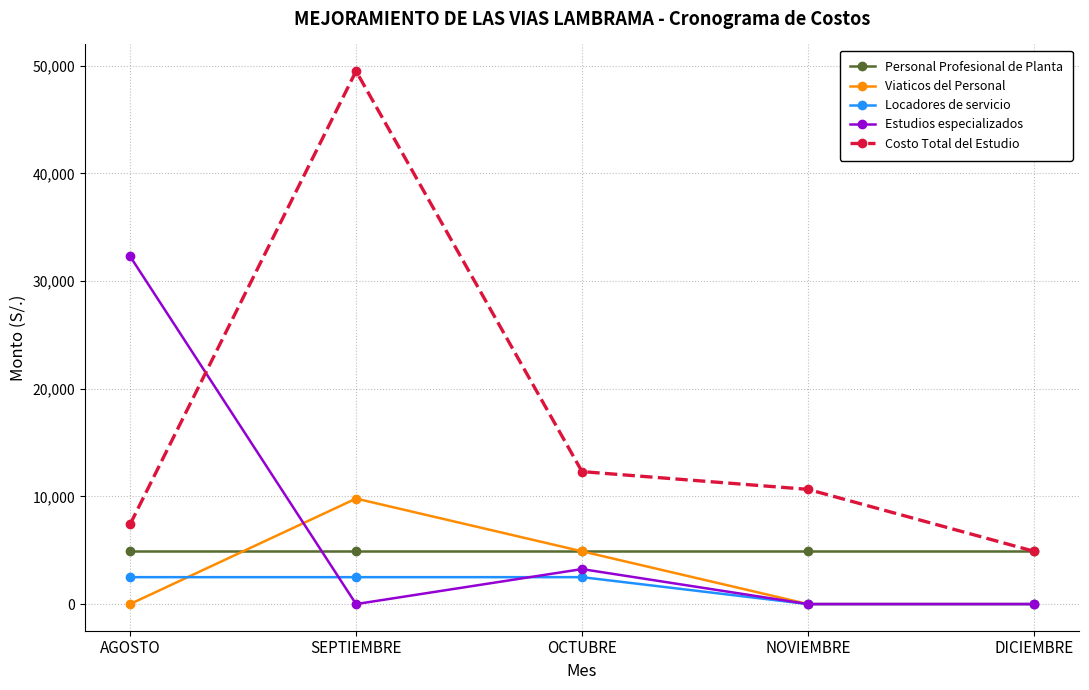

What is the sum of the Locadores de servicio values at SEPTIEMBRE and AGOSTO?

5000